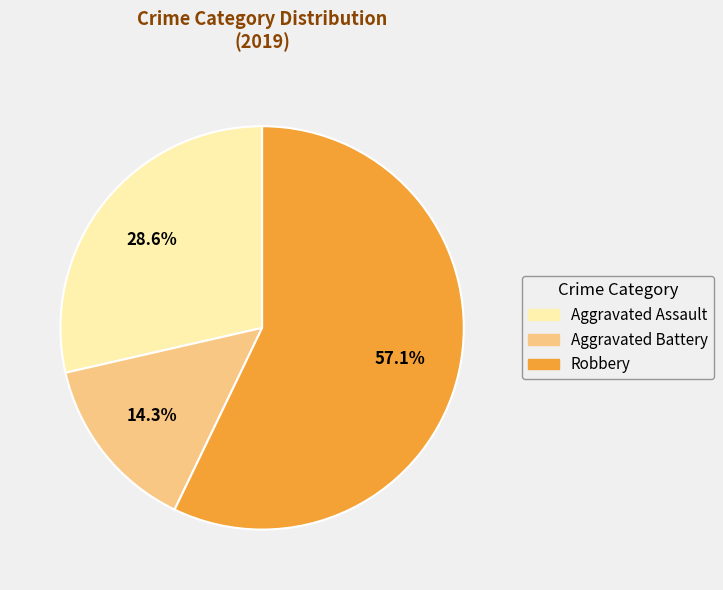

To the nearest percent, what is the combined percentage of Aggravated Battery and Robbery?

71%